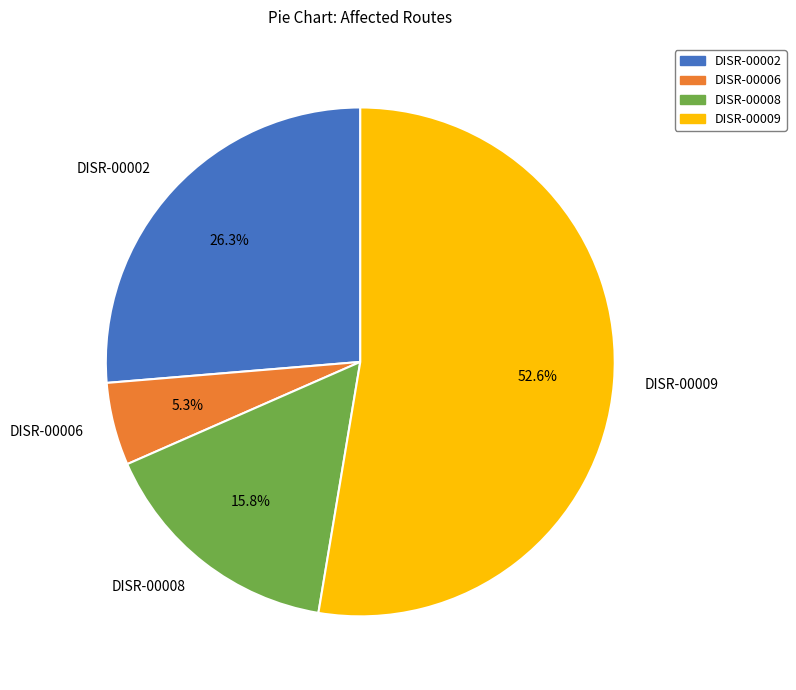

Is DISR-00009 the majority of the pie?

Yes